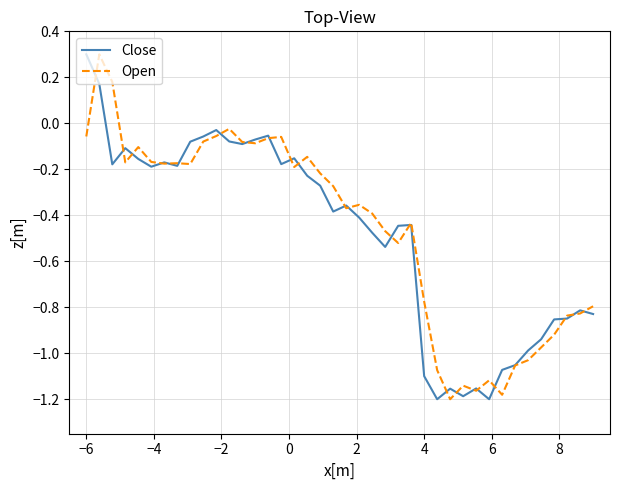

How many categories are shown in the chart?

40